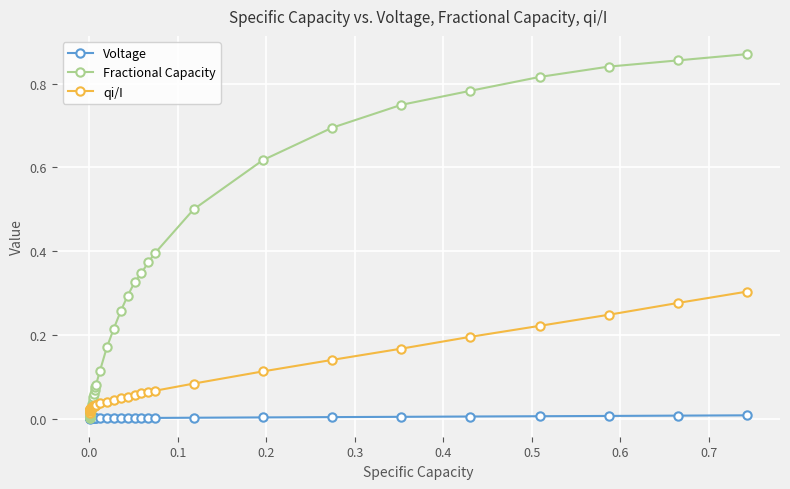

Which series has the largest range (max minus min)?

Fractional Capacity